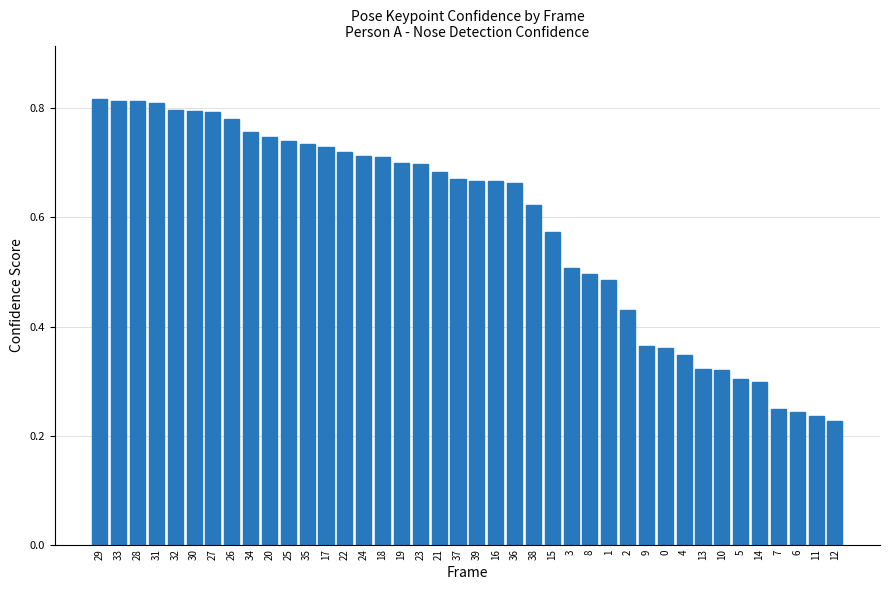

Is it true that the value at 14 is 0.5?

False